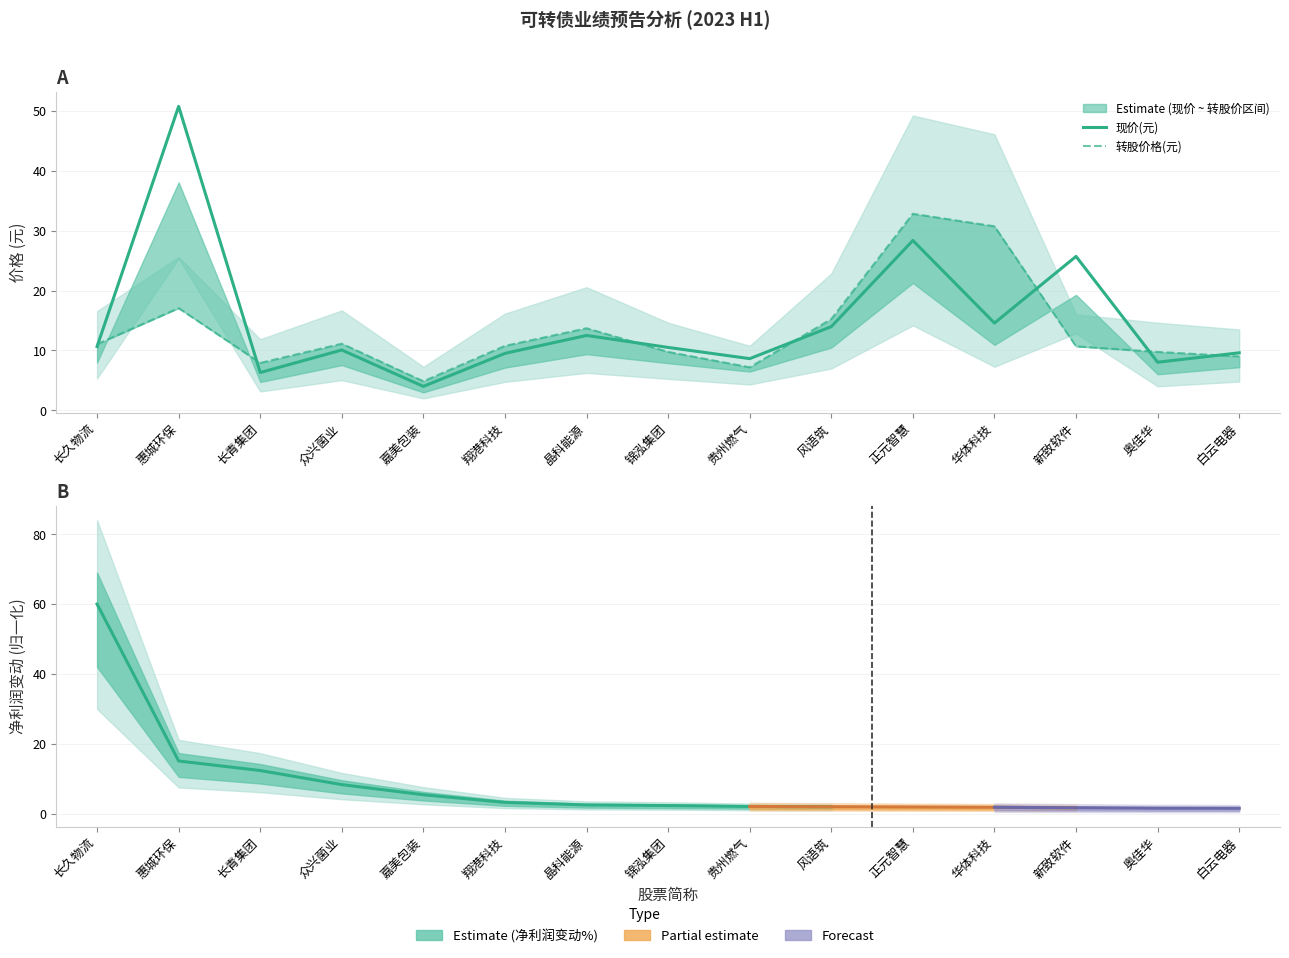

List the labels in order of 转股价格(元) value, largest first.

正元智慧, 华体科技, 惠城环保, 风语筑, 晶科能源, 众兴菌业, 长久物流, 翔港科技, 新致软件, 锦泓集团, 奥佳华, 白云电器, 长青集团, 贵州燃气, 嘉美包装